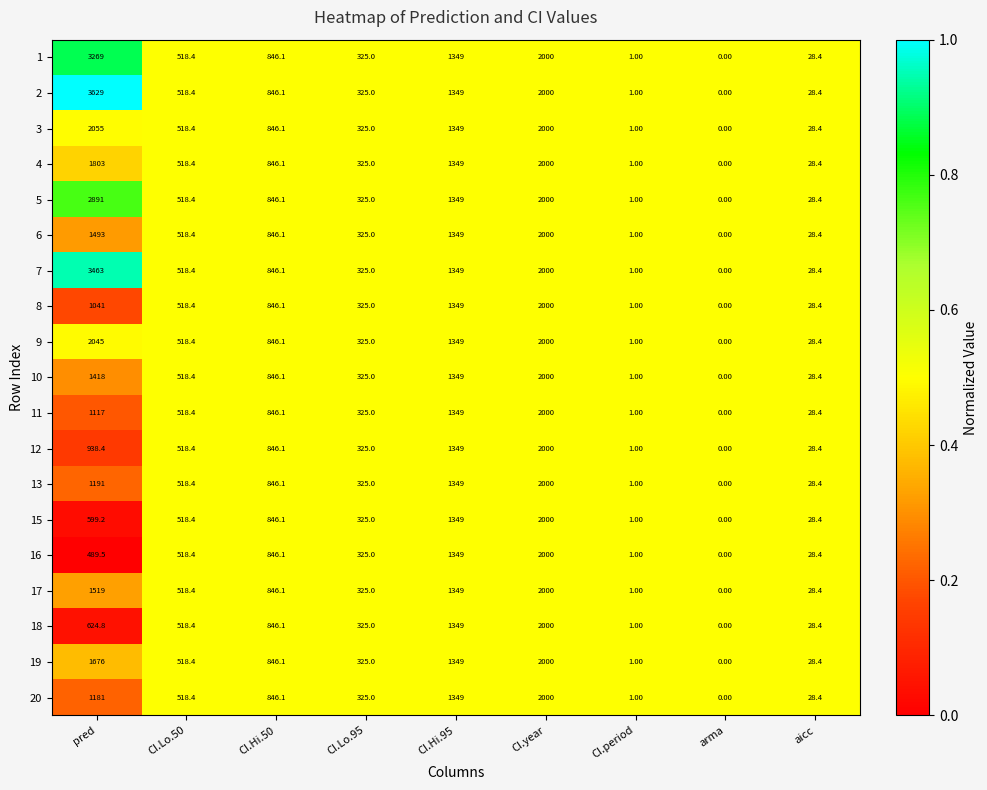

Which label corresponds to the largest value in the chart?

pred